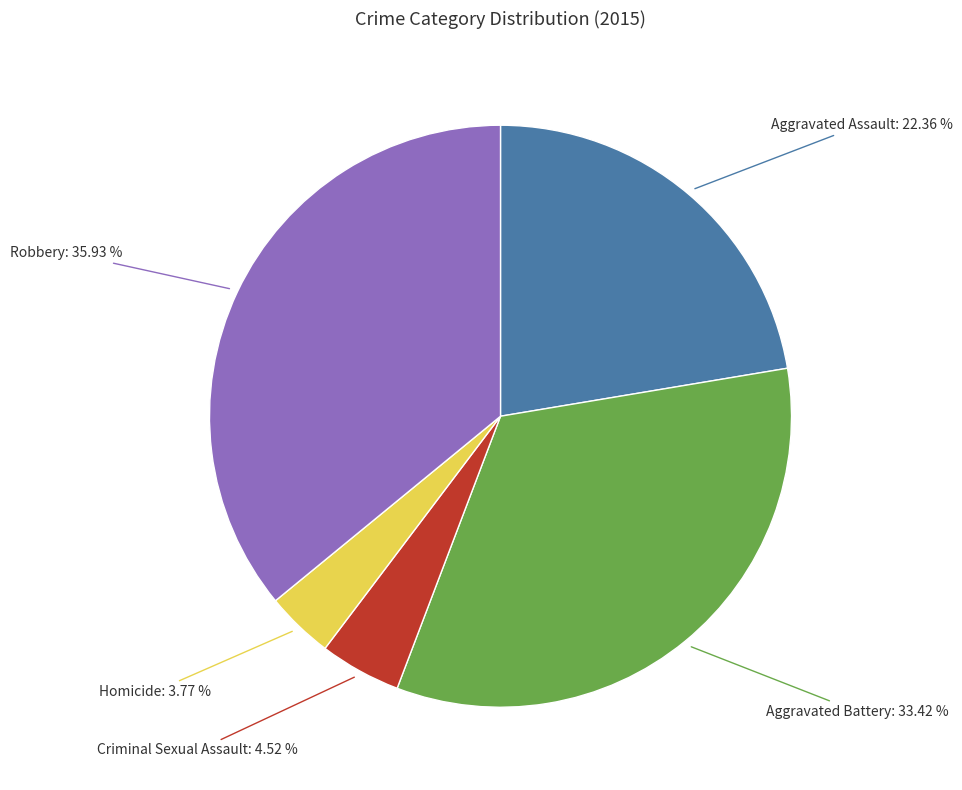

Which category has the biggest portion of the pie?

Robbery